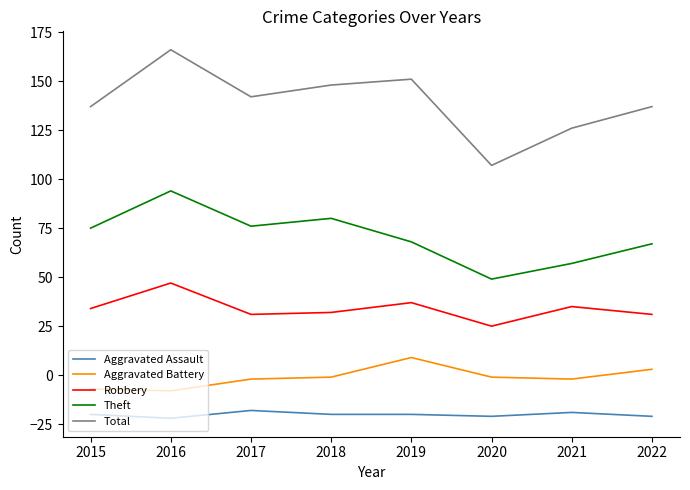

What is the total value across all series at 2015?

219